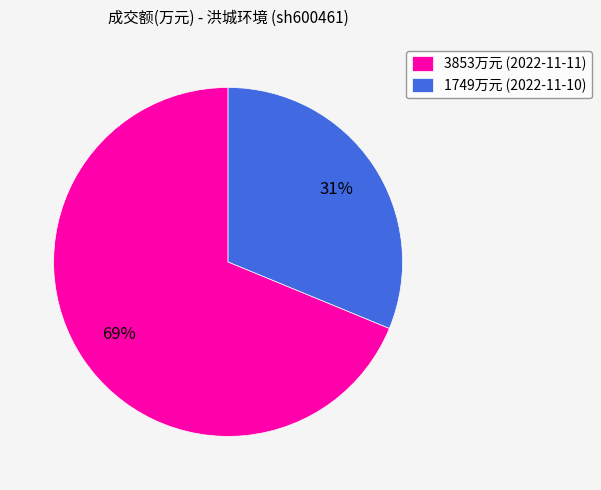

What percentage is the 1749万元 (2022-11-10) slice, to the nearest percent?

31%